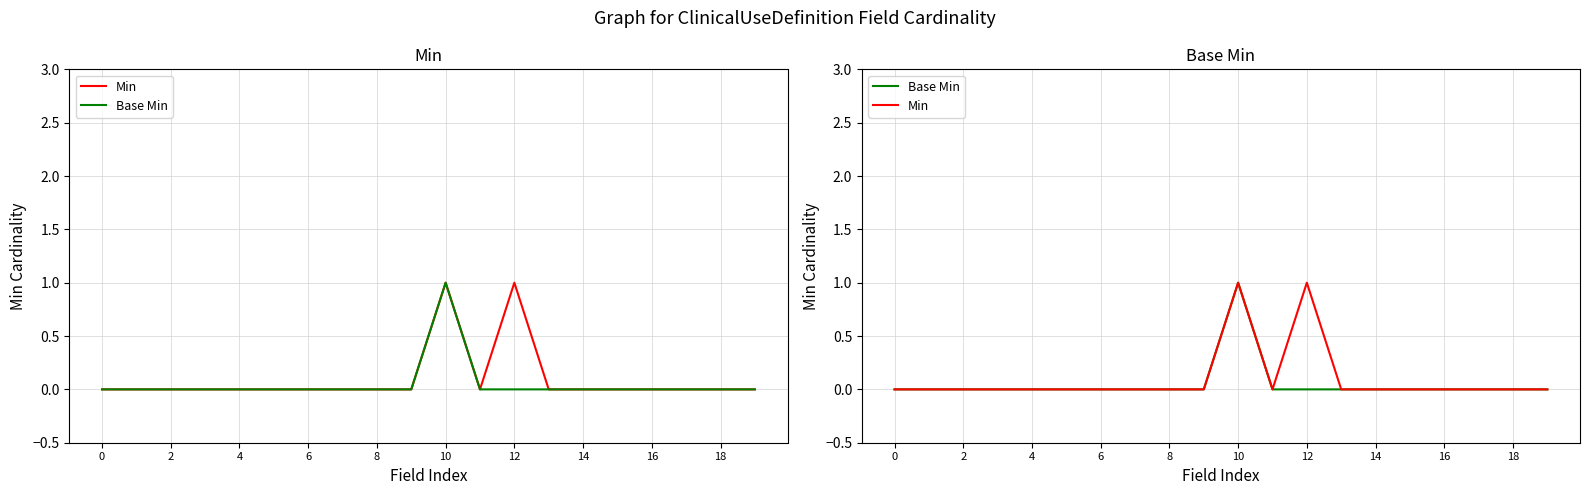

The value of Base Min at 4 is 0. True or false?

True